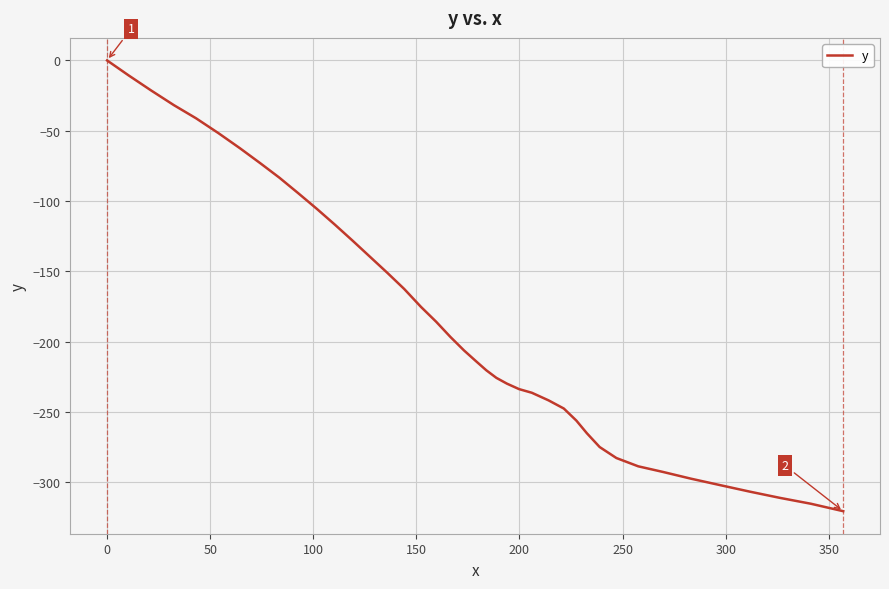

What is the minimum value shown in the chart?

-320.5